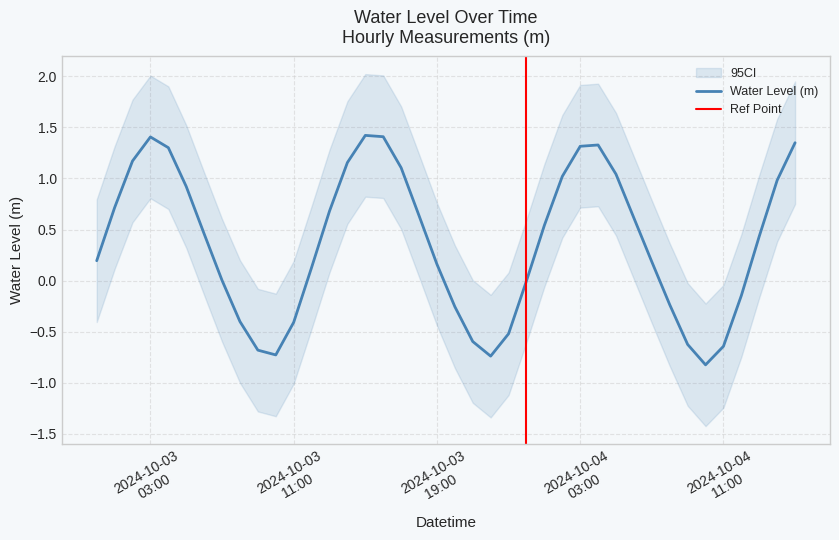

True or false: Water Level (m) and Upper CI intersect in this chart.

False